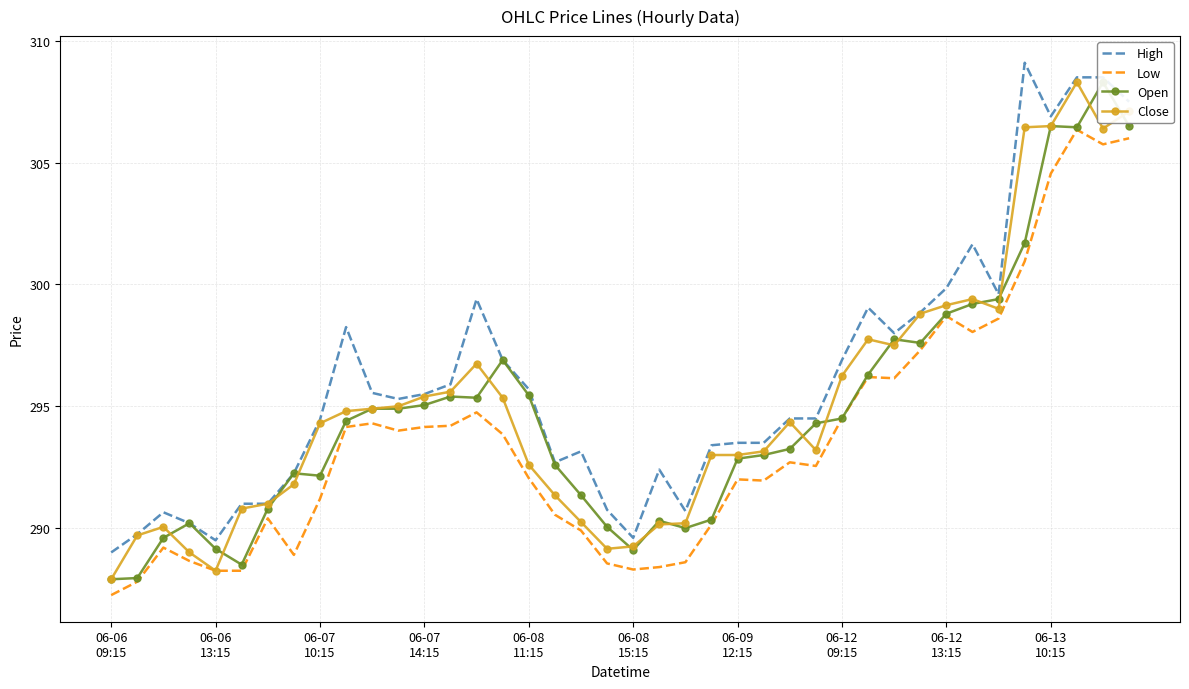

Is this an area chart (filled region under the line)?

No